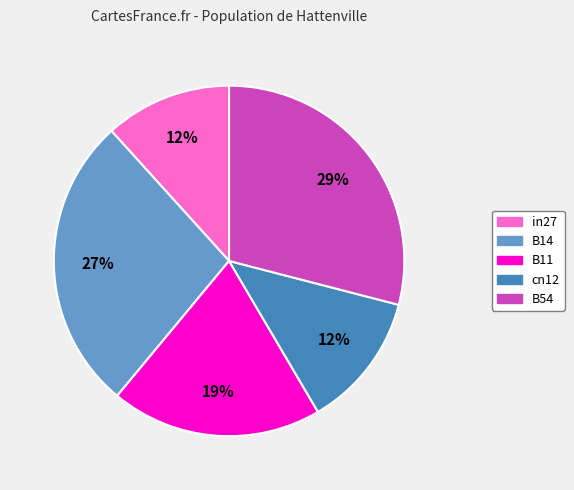

Which has a higher value, B54 or cn12?

B54